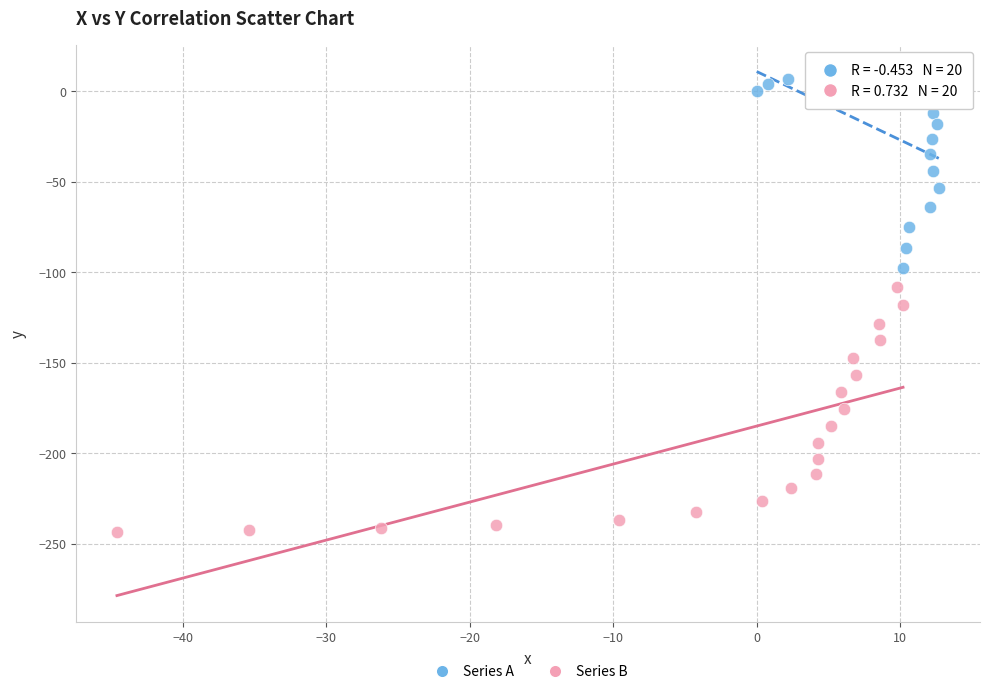

Which series reaches the maximum Y coordinate?

Series A